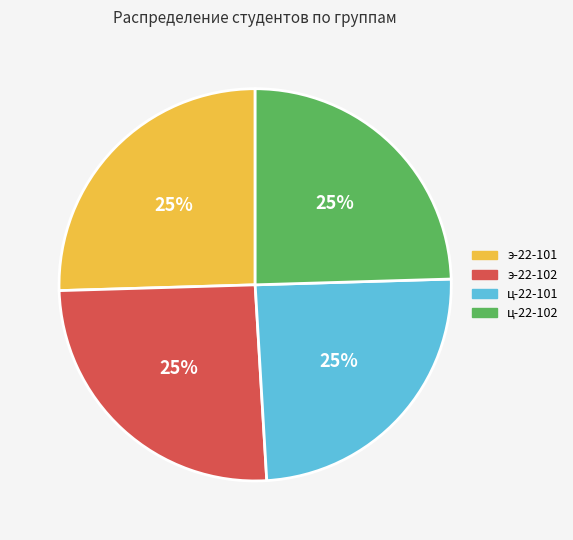

Approximately how many times larger is the value at ц-22-102 compared to э-22-102?

1.0